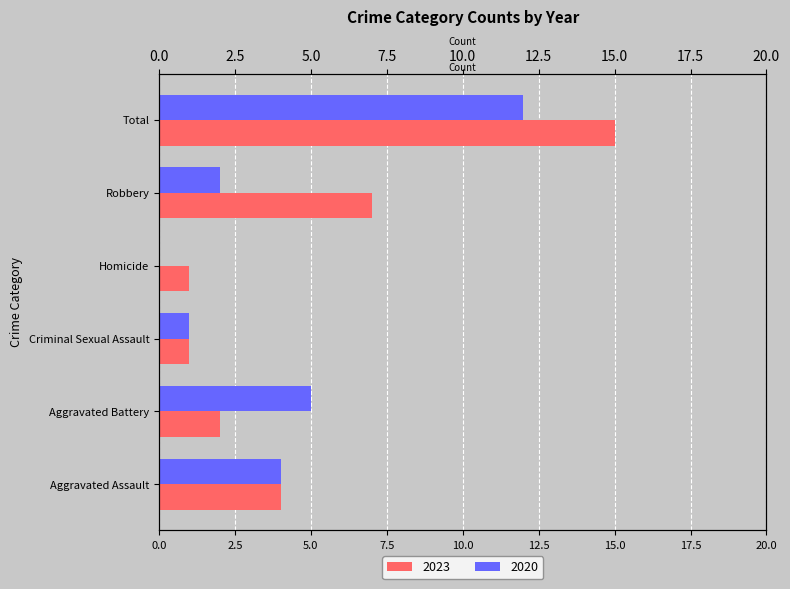

What is the difference between the second highest and minimum values in the 2020 series?

5